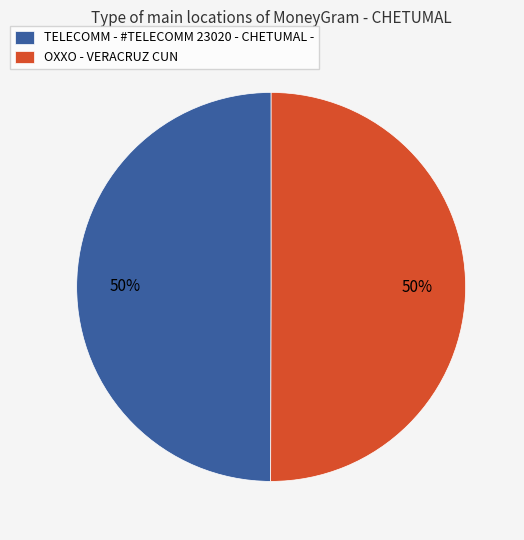

To the nearest percent, what is the average slice percentage?

50%